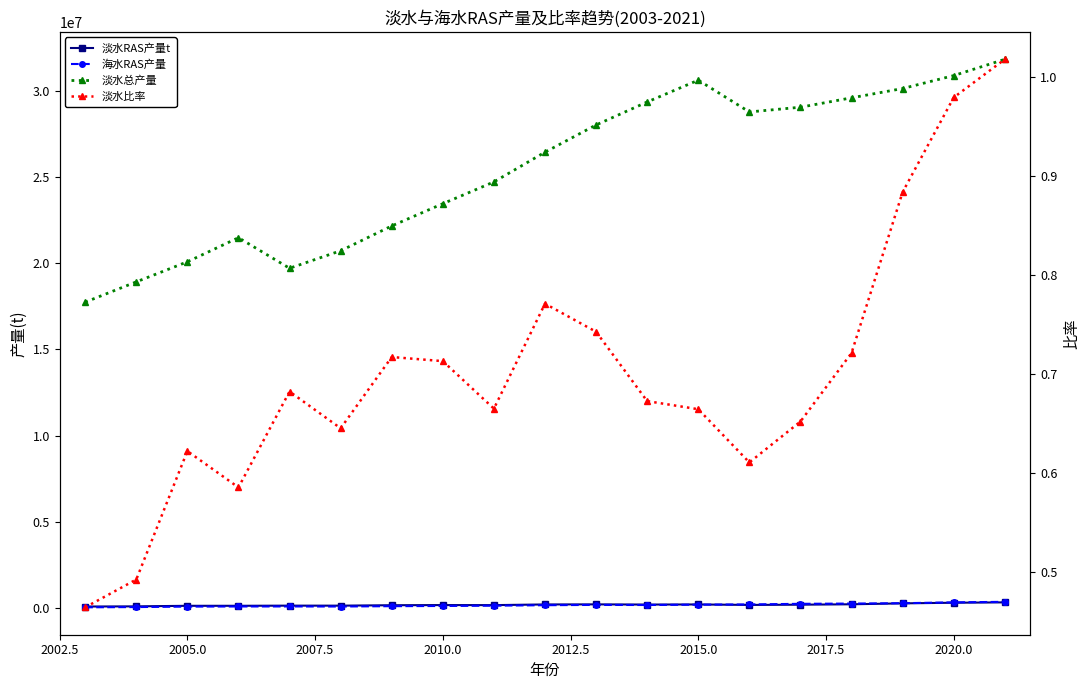

How many data points in 淡水RAS产量t are above 175688?

9